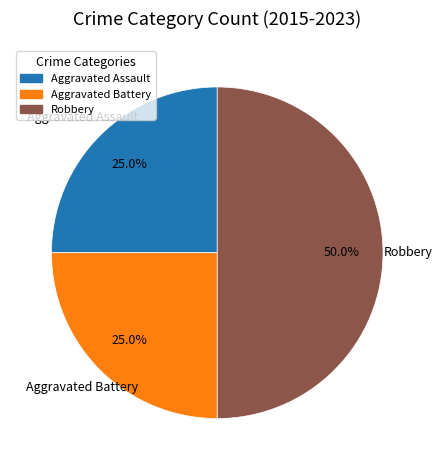

Does Aggravated Assault account for over 50% of the chart?

No